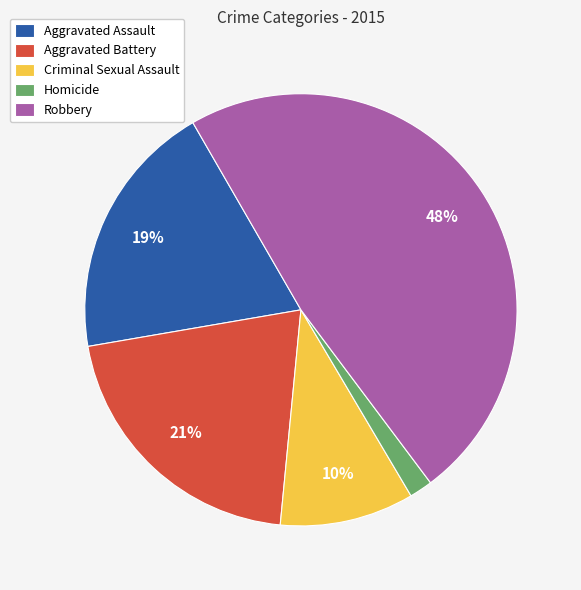

Count the number of slices in the pie.

5